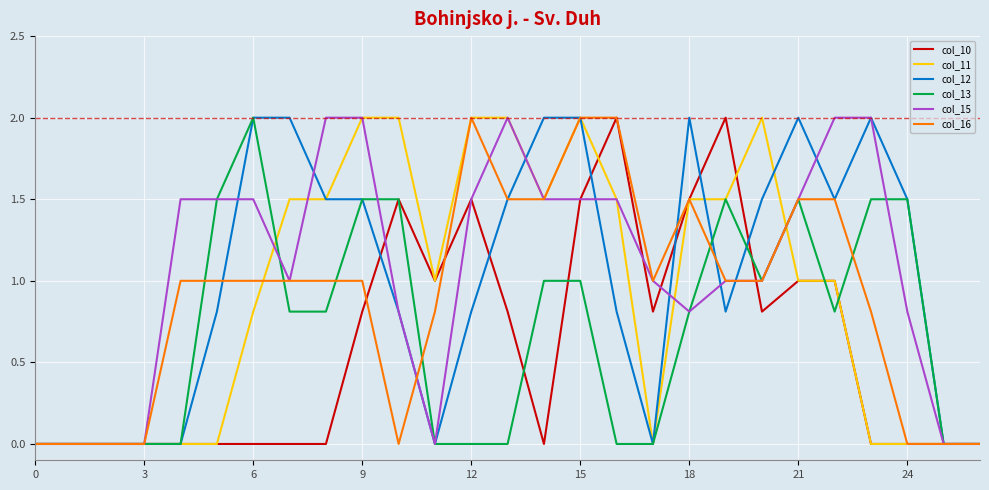

Reading right to left, extract all data points from this chart.

col_10: 0.0	0.0	0.0	0.0	1.0	1.0	0.8	2.0	1.5	0.8	2.0	1.5	0.0	0.8	1.5	1.0	1.5	0.8	0.0	0.0	0.0	0.0	0.0	0.0	0.0	0.0	0.0
col_11: 0.0	0.0	0.0	0.0	1.0	1.0	2.0	1.5	1.5	0.0	1.5	2.0	1.5	2.0	2.0	1.0	2.0	2.0	1.5	1.5	0.8	0.0	0.0	0.0	0.0	0.0	0.0
col_12: 0.0	0.0	1.5	2.0	1.5	2.0	1.5	0.8	2.0	0.0	0.8	2.0	2.0	1.5	0.8	0.0	0.8	1.5	1.5	2.0	2.0	0.8	0.0	0.0	0.0	0.0	0.0
col_13: 0.0	0.0	1.5	1.5	0.8	1.5	1.0	1.5	0.8	0.0	0.0	1.0	1.0	0.0	0.0	0.0	1.5	1.5	0.8	0.8	2.0	1.5	0.0	0.0	0.0	0.0	0.0
col_15: 0.0	0.0	0.8	2.0	2.0	1.5	1.0	1.0	0.8	1.0	1.5	1.5	1.5	2.0	1.5	0.0	0.8	2.0	2.0	1.0	1.5	1.5	1.5	0.0	0.0	0.0	0.0
col_16: 0.0	0.0	0.0	0.8	1.5	1.5	1.0	1.0	1.5	1.0	2.0	2.0	1.5	1.5	2.0	0.8	0.0	1.0	1.0	1.0	1.0	1.0	1.0	0.0	0.0	0.0	0.0